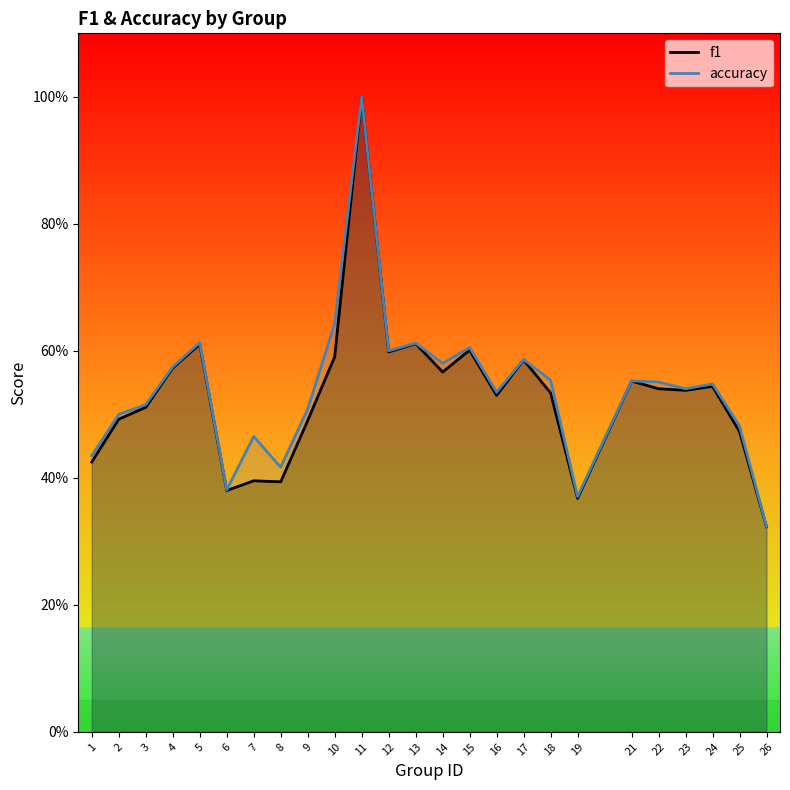

What is the difference between the second highest and minimum values in the accuracy series?

0.3